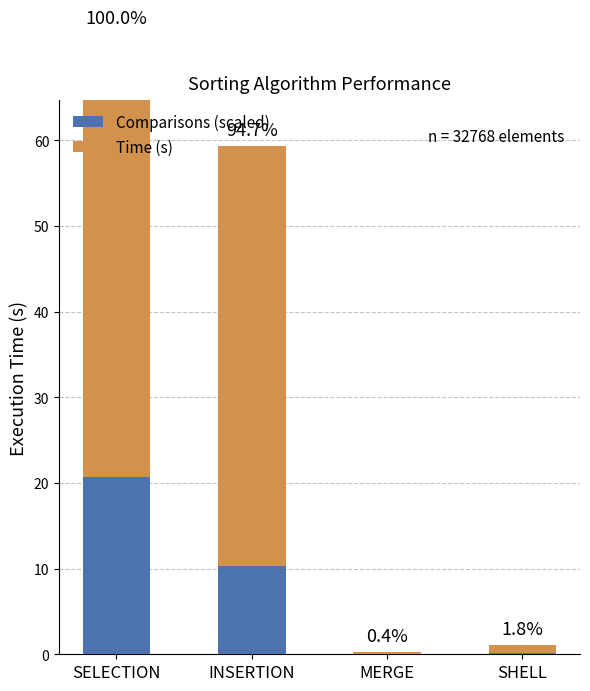

What value does the Time (s) series have at INSERTION?

49.0